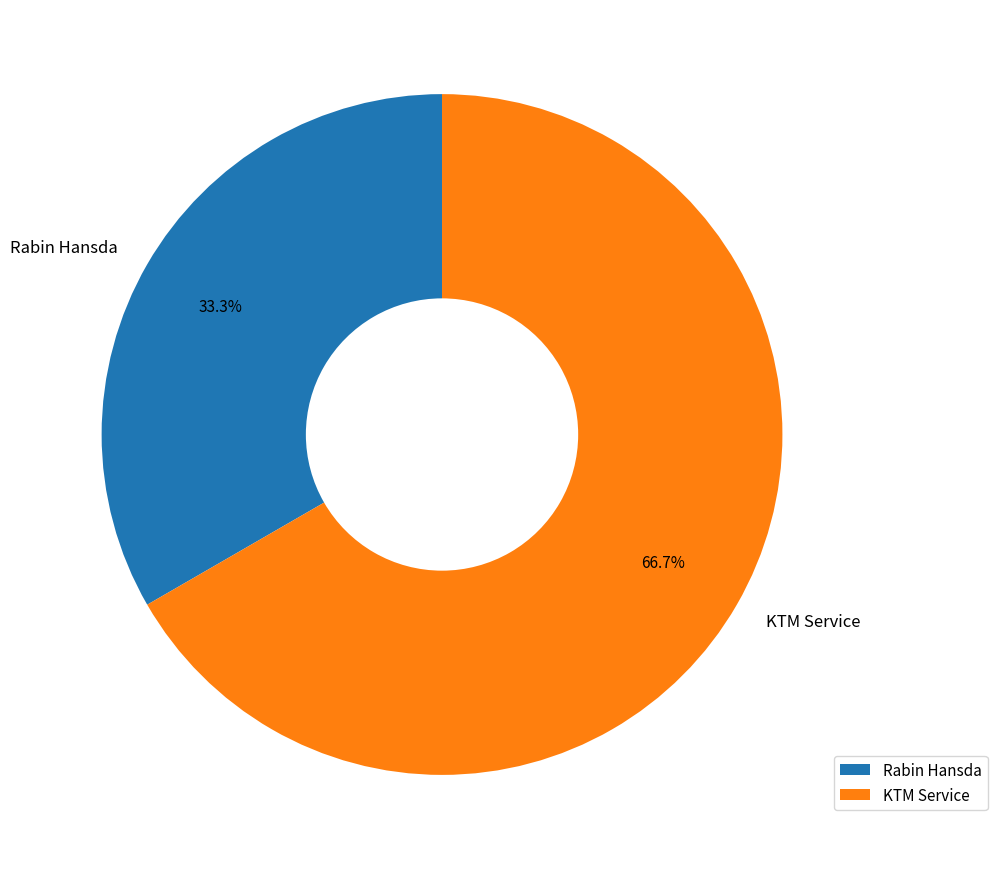

Which slice is the smallest?

Rabin Hansda